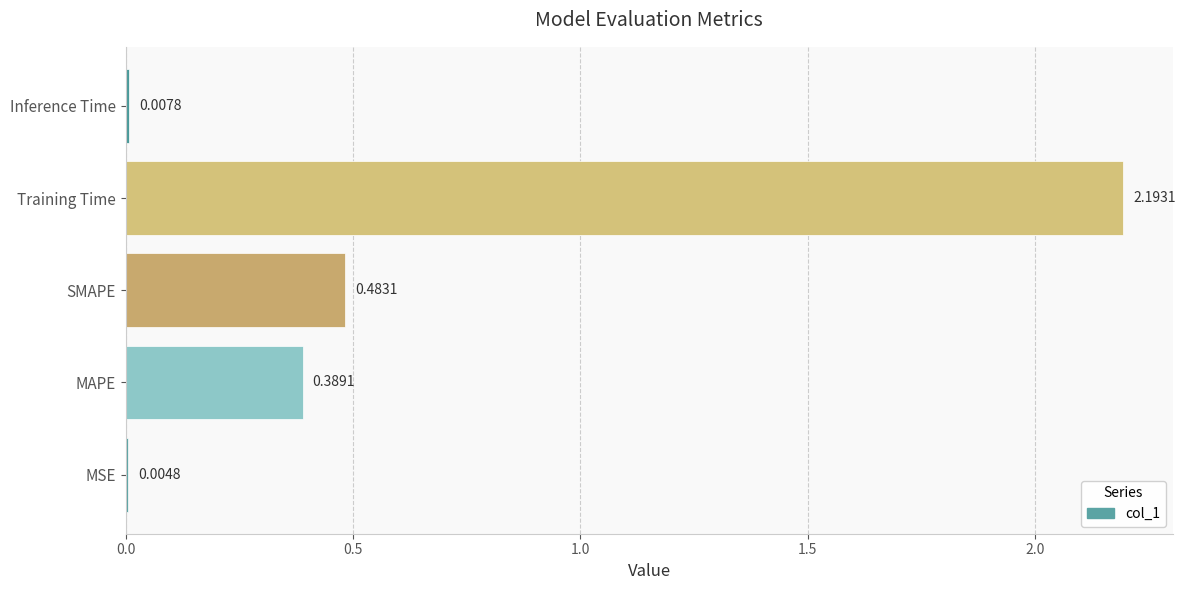

Are the bars horizontal?

Yes